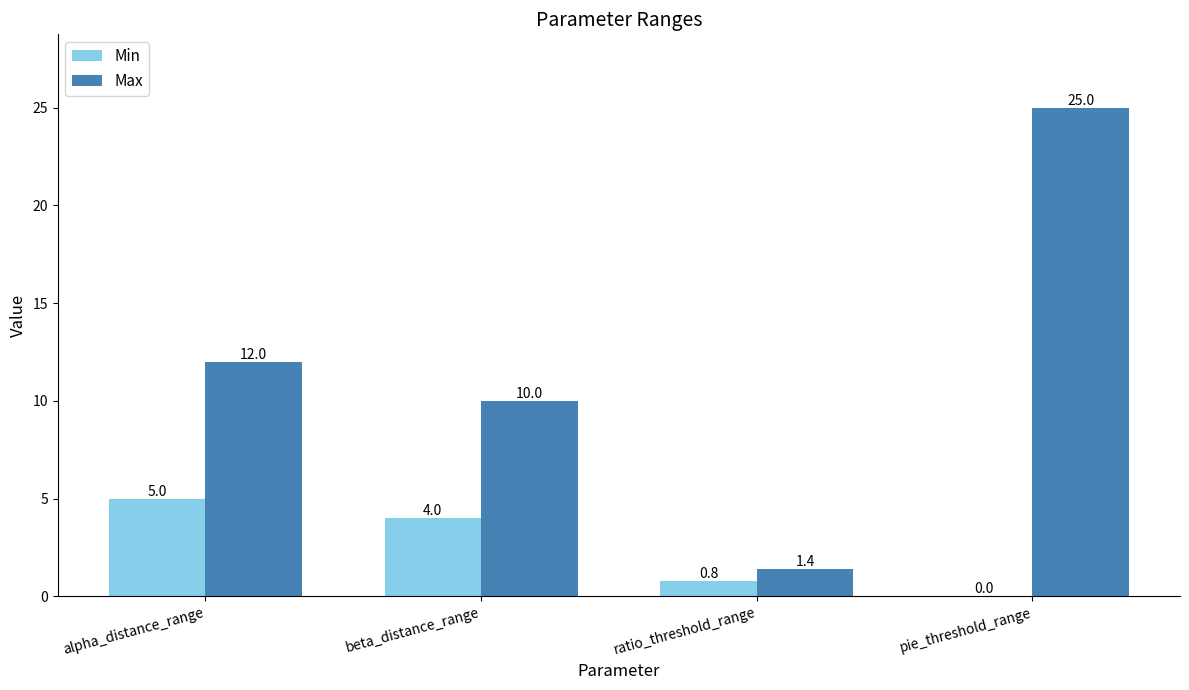

Reading right to left, transcribe all the data shown in this chart.

Min: 0.0	0.8	4.0	5.0
Max: 25.0	1.4	10.0	12.0